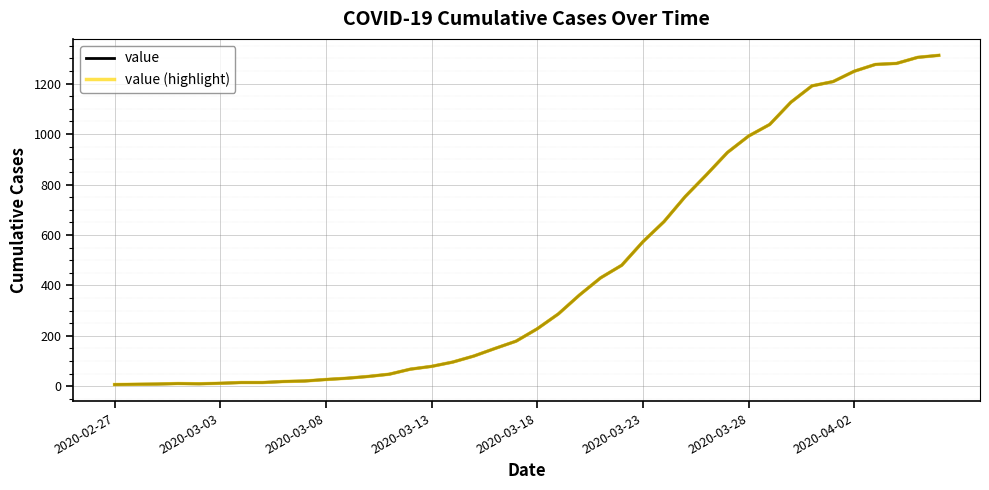

What is the smallest value displayed?

7